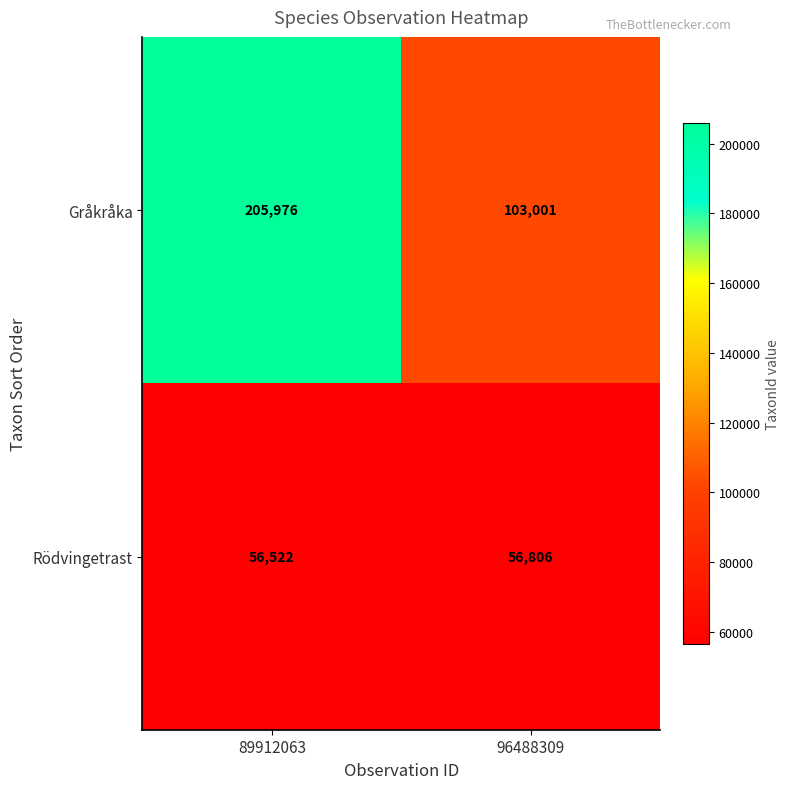

Is it true that Gråkråka equals 42430 at 96488309?

False